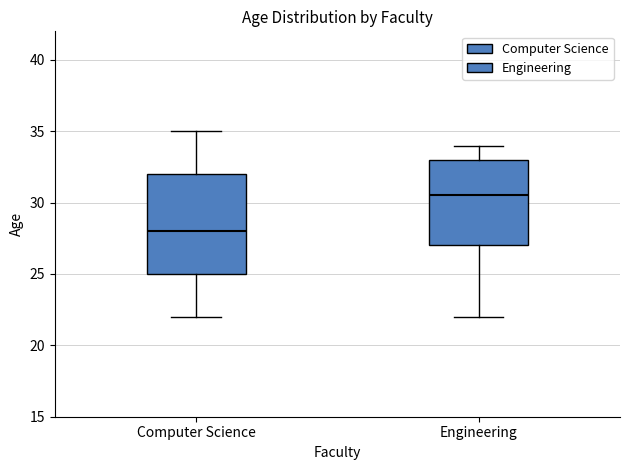

Reading left to right, read every box against the y-axis: the position of its median line, the range the box covers, and the ends of its whiskers. The values are not printed on the chart, so give them approximately, as read against the axis.

Computer Science: median 28.0, box 25.0 to 32.0, whiskers 22.0 to 35.0
Engineering: median 30.5, box 27.0 to 33.0, whiskers 22.0 to 34.0